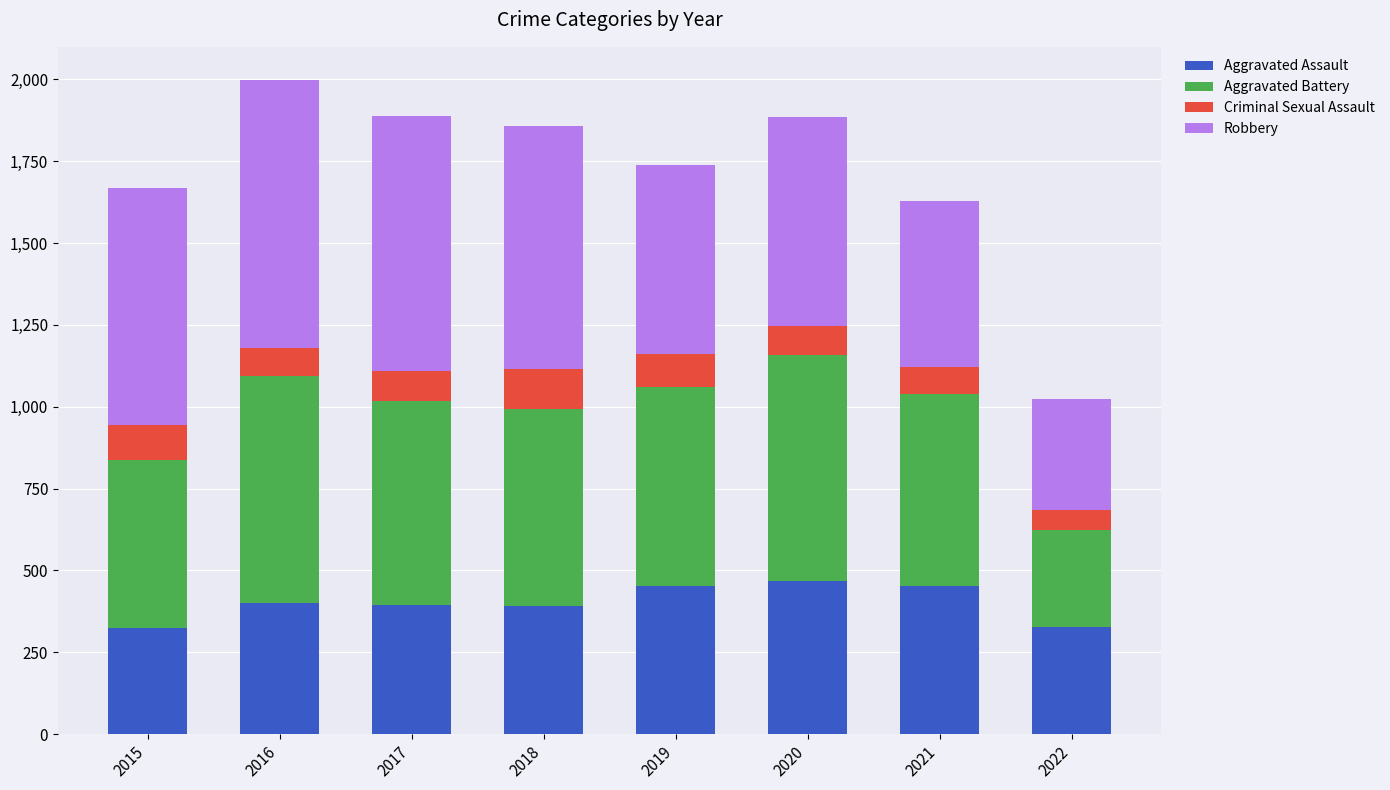

Count the number of data series in this chart.

4